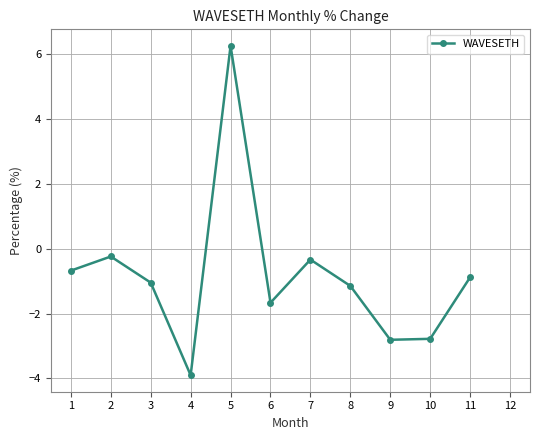

Reading left to right, extract all data points from this chart.

-0.7	-0.2	-1.1	-3.9	6.2	-1.7	-0.3	-1.2	-2.8	-2.8	-0.9